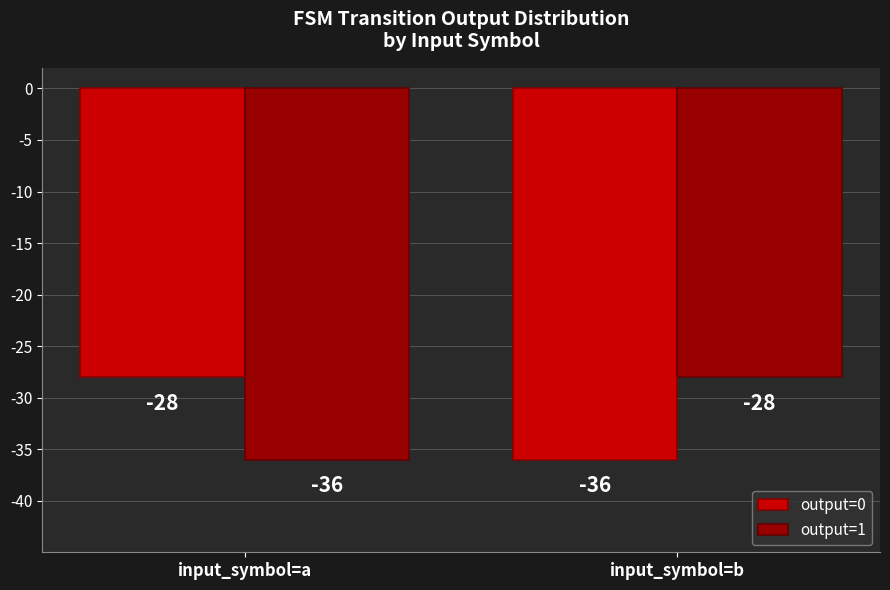

What are all the series names shown in the legend?

output=0, output=1